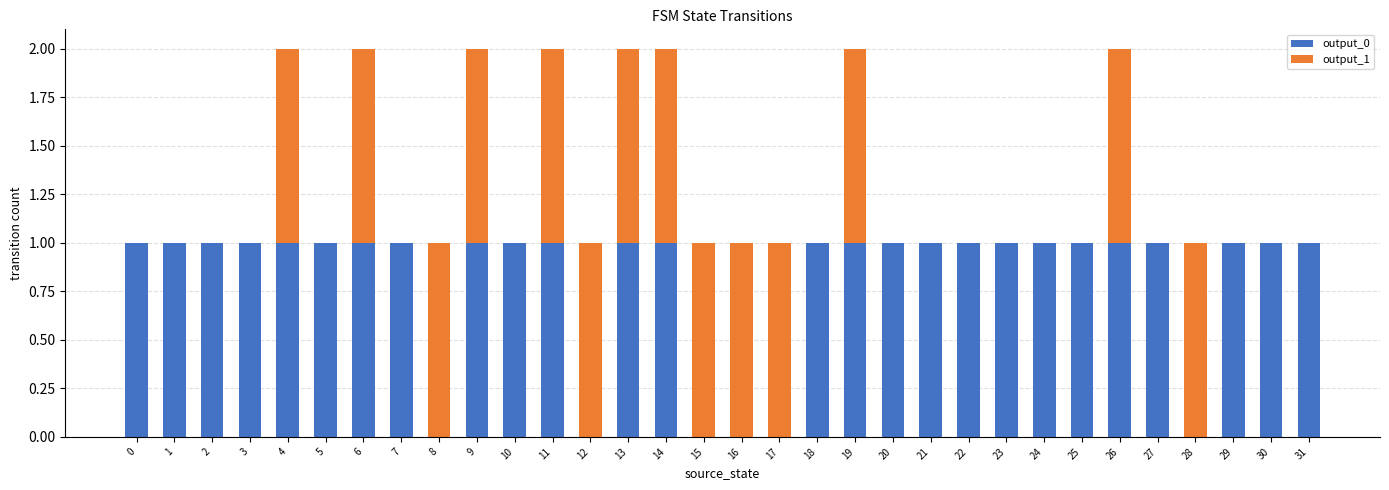

Is it true that output_0 equals 1 at 18?

True